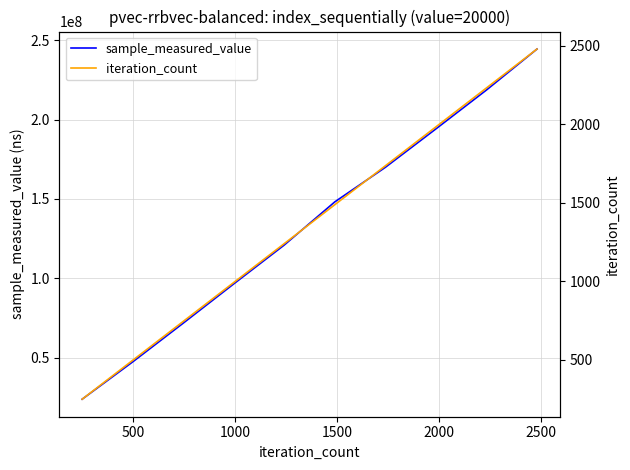

What is the value of the sample_measured_value point at the 5th from the left?

120965146